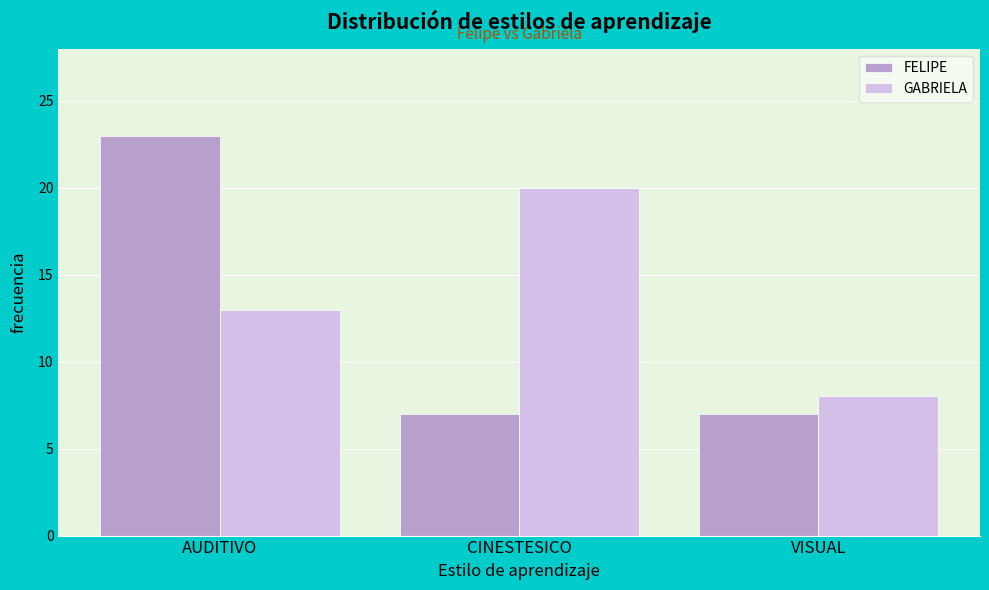

Reading left to right, list all the values displayed in this chart.

FELIPE: AUDITIVO=23	CINESTESICO=7	VISUAL=7
GABRIELA: AUDITIVO=13	CINESTESICO=20	VISUAL=8